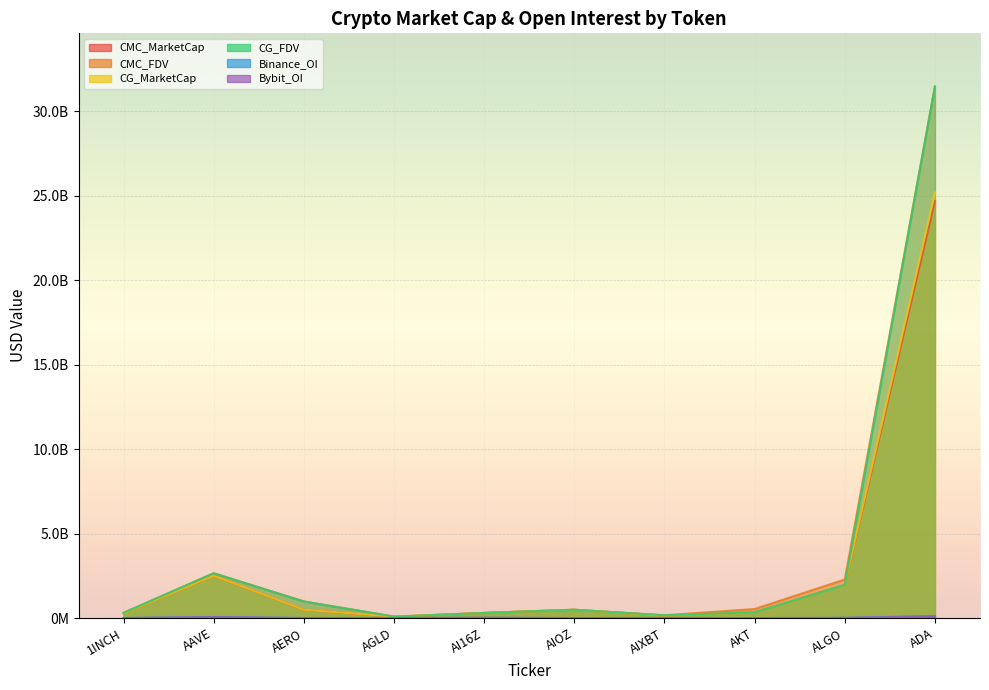

What is the maximum value shown in the chart?

31454134433.0